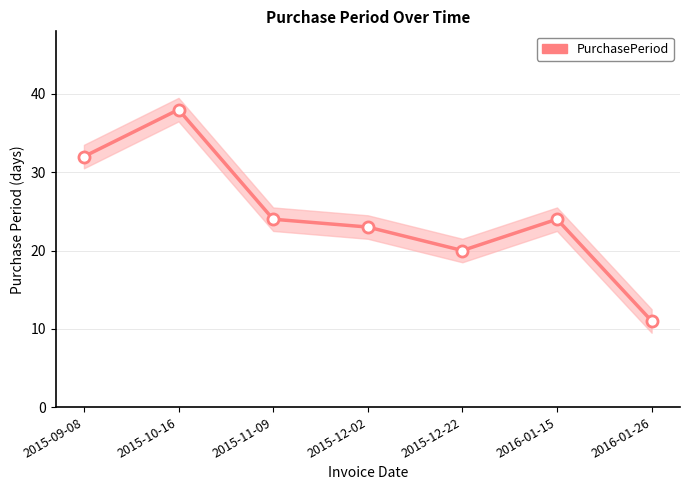

Reading right to left, what are all the values shown in this chart?

2016-01-26=11	2016-01-15=24	2015-12-22=20	2015-12-02=23	2015-11-09=24	2015-10-16=38	2015-09-08=32